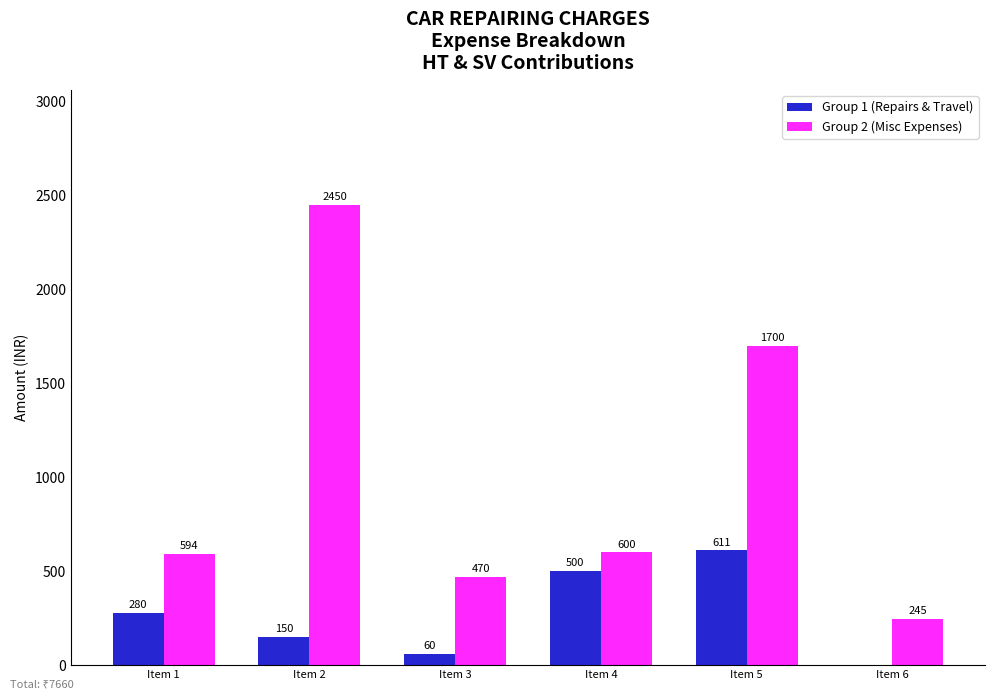

Reading right to left, extract all data points from this chart.

Group 1 (Repairs & Travel): 0	611	500	60	150	280
Group 2 (Misc Expenses): 245	1700	600	470	2450	594